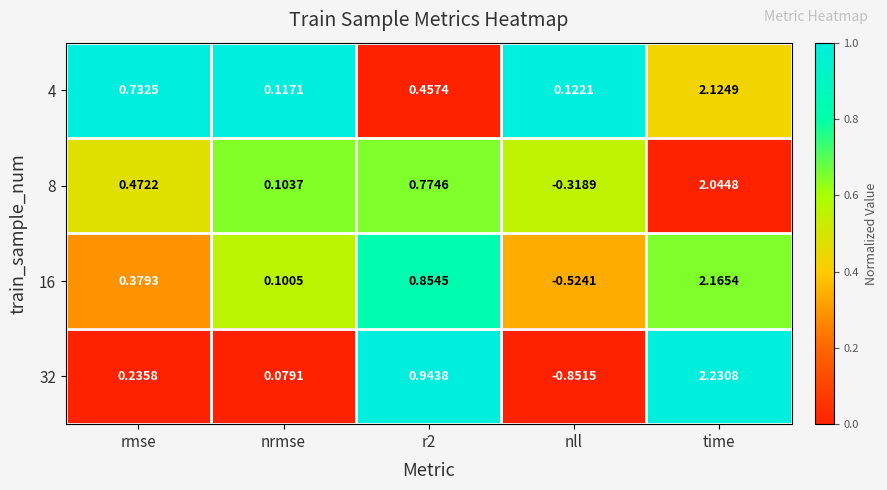

What is the spread (max minus min) of values at nll?

1.0